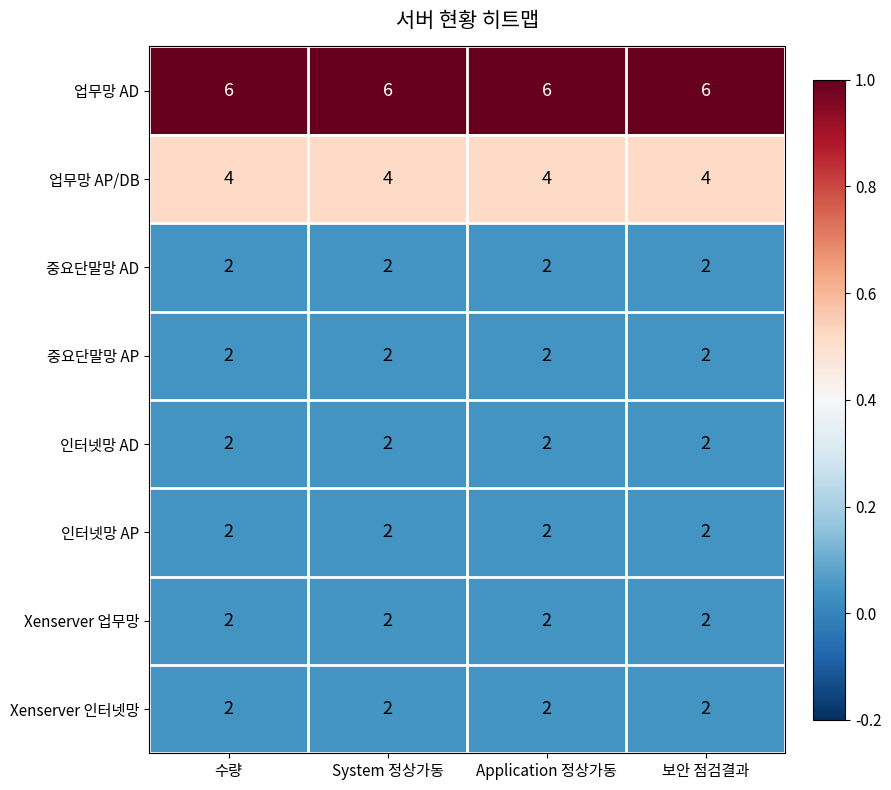

True or false: 업무망 AP/DB has a value of 1 at System 정상가동.

False